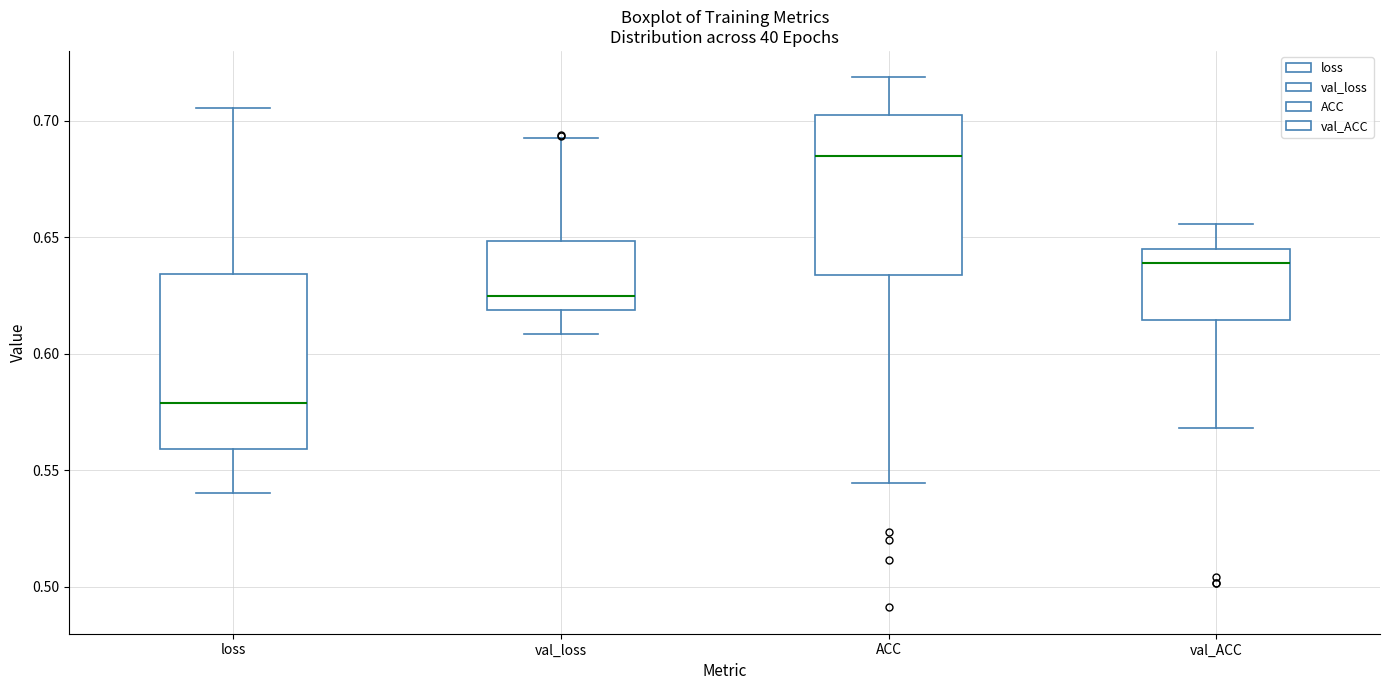

Reading left to right, transcribe this box plot: for each box, give where its median line is, the range the box spans, and where its two whiskers end, as read against the y-axis. The values are not printed on the chart, so give them approximately, as read against the axis.

loss: median 0.580, box 0.560 to 0.635, whiskers 0.540 to 0.705
val_loss: median 0.625, box 0.620 to 0.650, whiskers 0.610 to 0.690
ACC: median 0.685, box 0.635 to 0.700, whiskers 0.545 to 0.720
val_ACC: median 0.640, box 0.615 to 0.645, whiskers 0.570 to 0.655